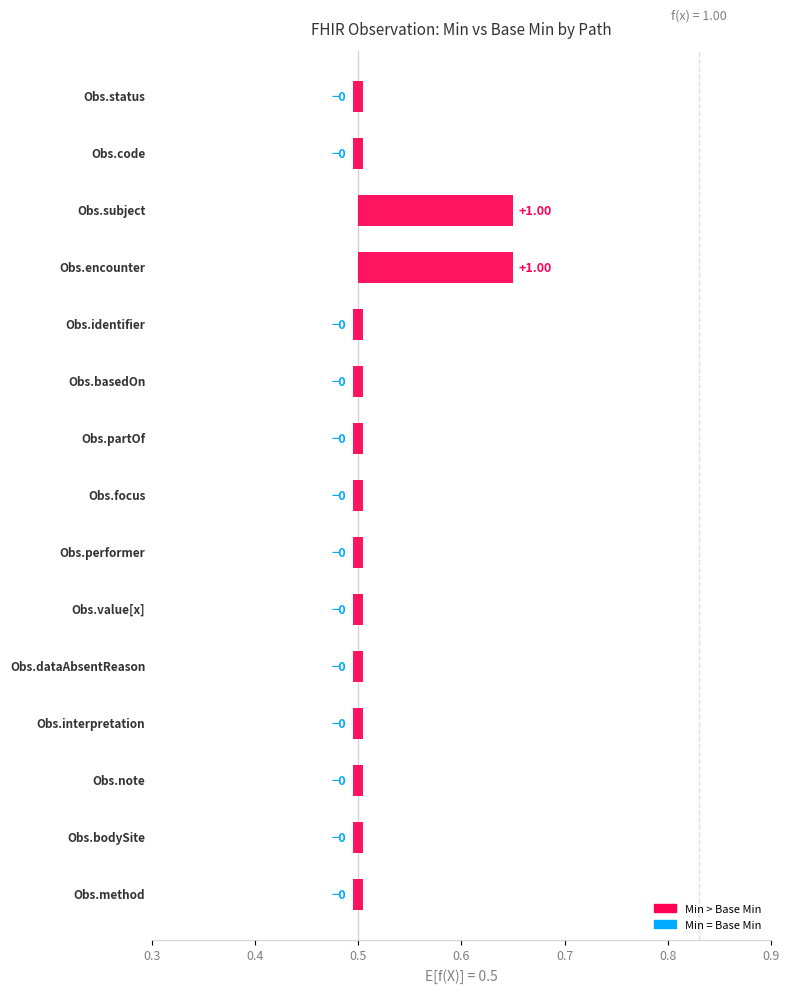

Reading right to left, what are all the values shown in this chart?

min: 0	0	0	0	0	0	0	0	0	0	0	1	1	1	1
base_min: 0	0	0	0	0	0	0	0	0	0	0	0	0	1	1